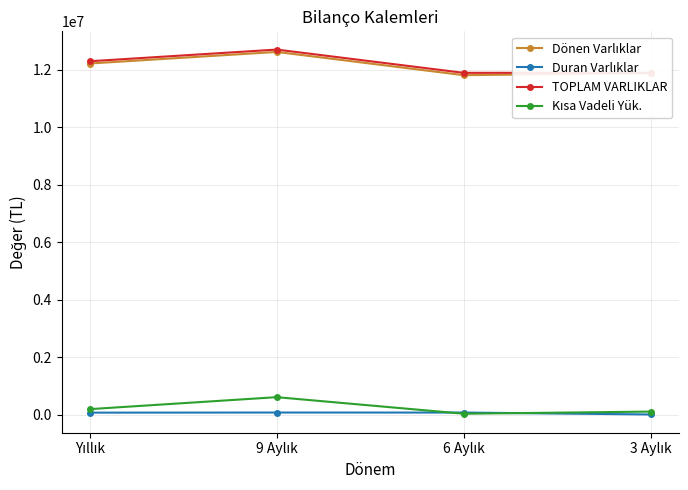

What is the maximum value shown in the chart?

12710004